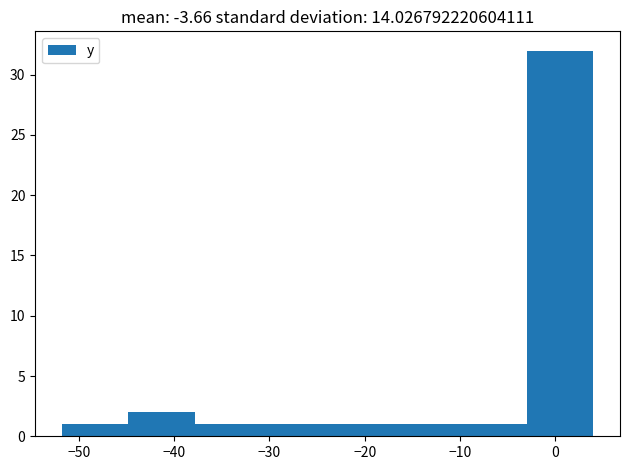

Reading left to right, list every bar in this chart as the range it spans on the x-axis followed by its height. Neither the bar edges nor the heights are printed on the chart, so give them approximately, as read against the axes.

-52 to -45: 1
-45 to -38: 2
-38 to -31: 1
-31 to -24: 1
-24 to -17: 1
-17 to -10: 1
-10 to -3: 1
-3 to 4: 32